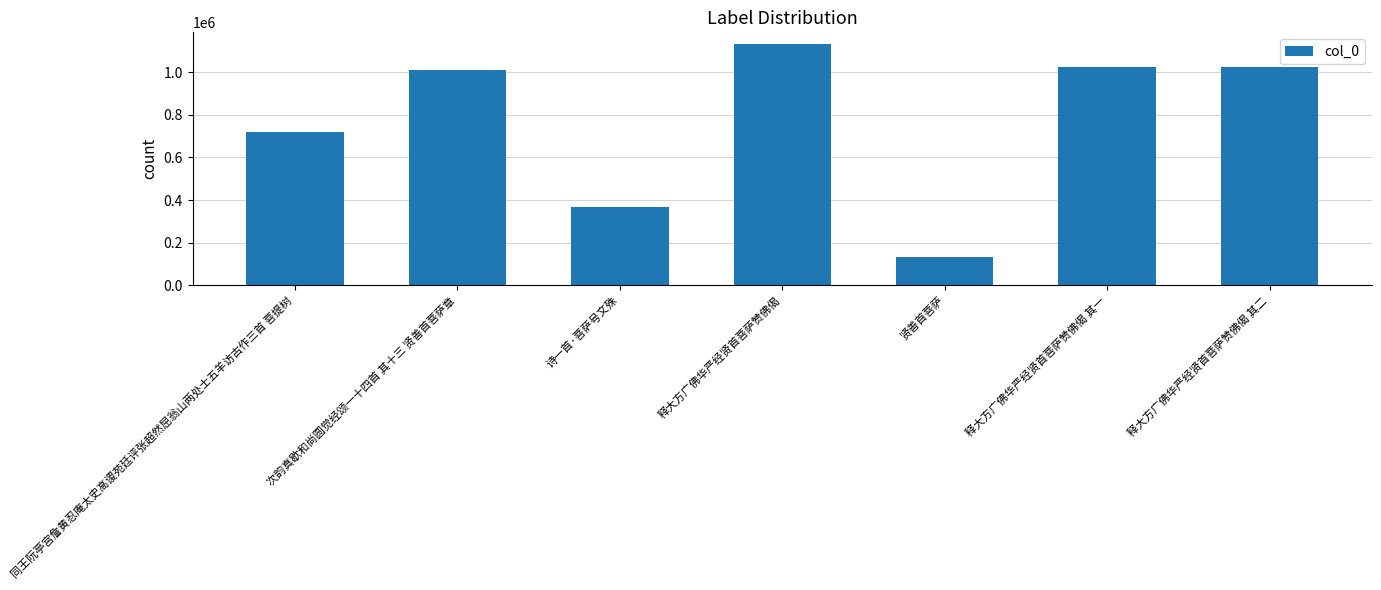

What is the label of the 5th bar from the left?

贤善首菩萨